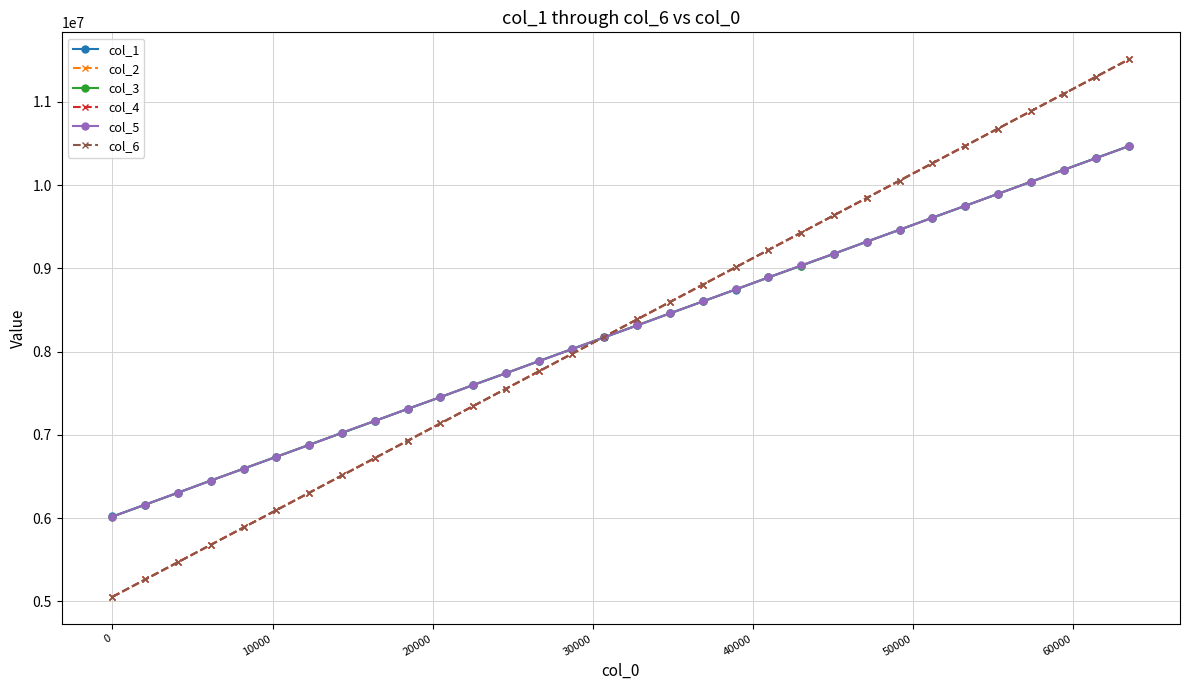

What is the value of the col_4 point at the 19th from the left?

8805271